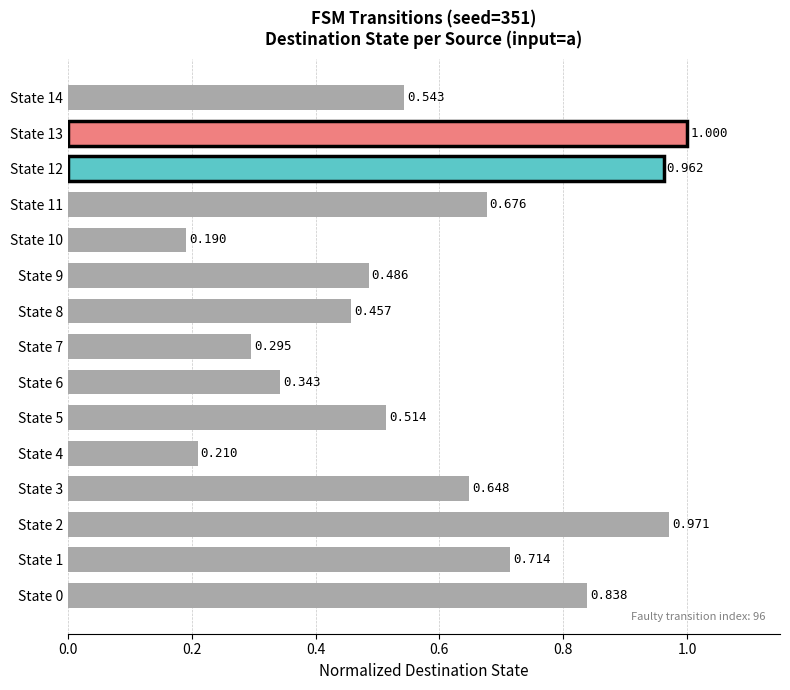

Are the bars horizontal?

Yes